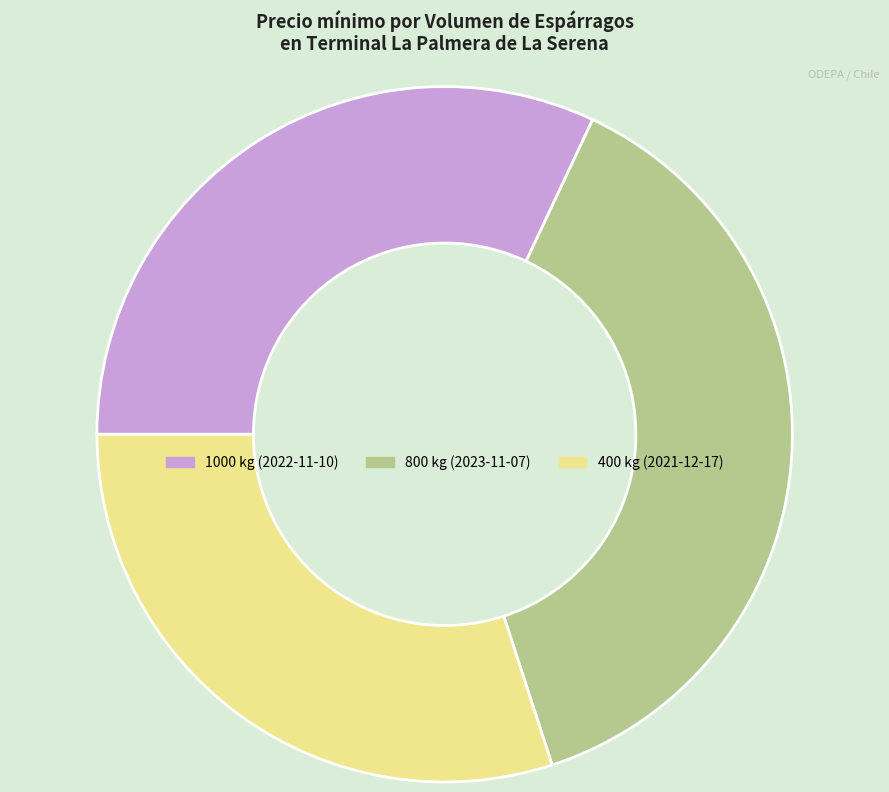

Is there a majority slice in this chart?

No